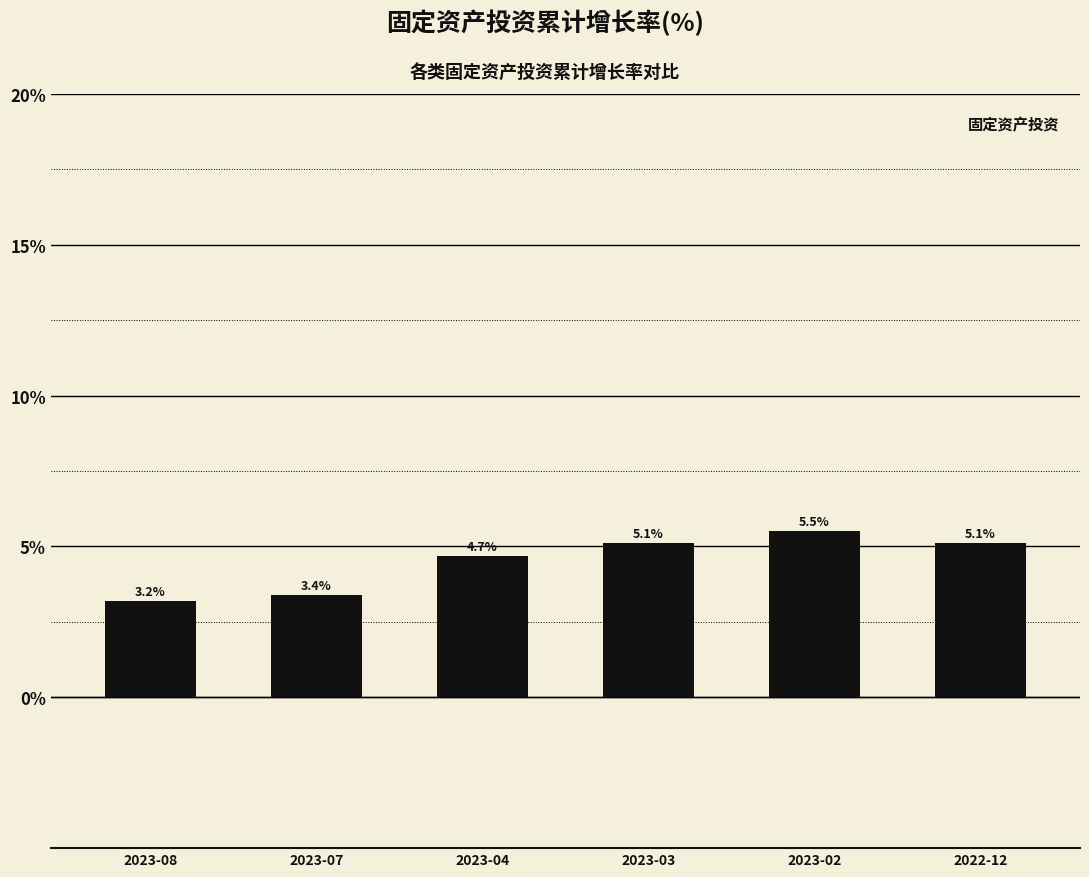

What is the approximate value at 2023-04?

4.7